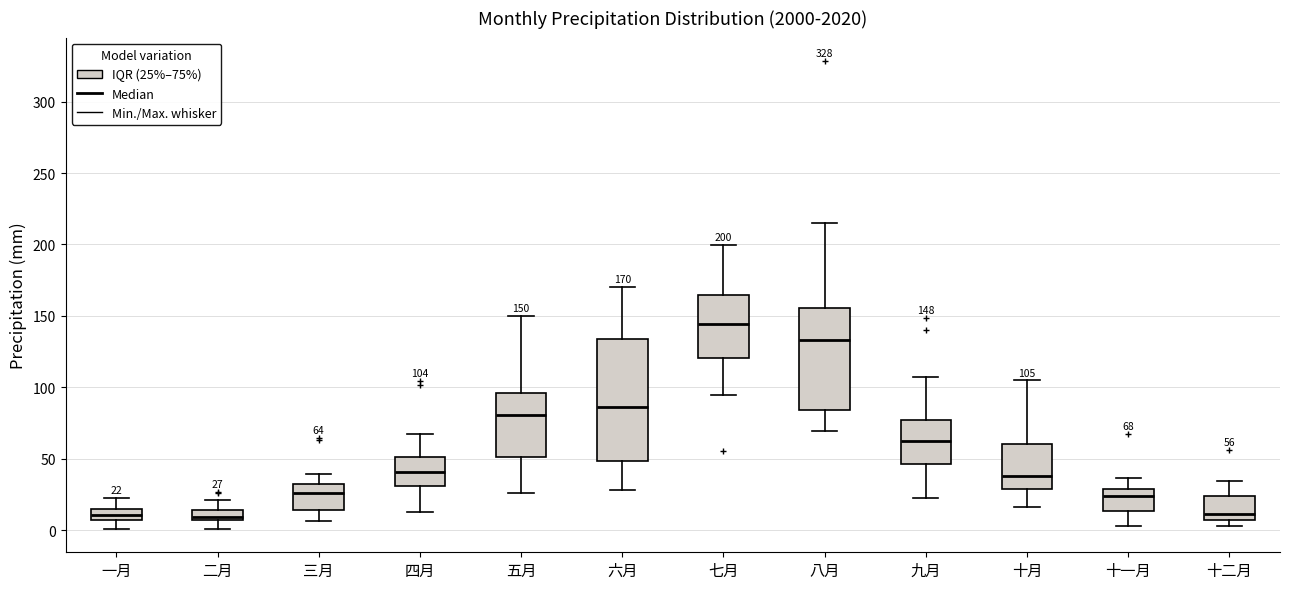

Which box is the tallest, from its lower edge to its upper edge?

六月